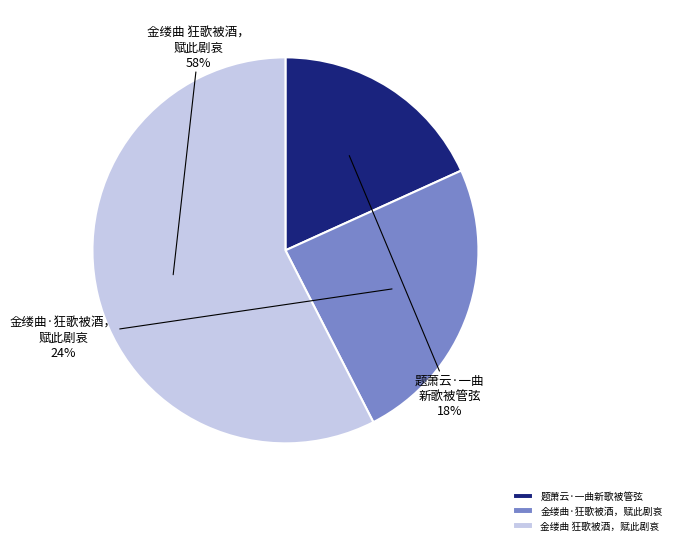

Do 金缕曲 狂歌被酒，赋此剧哀 and 金缕曲·狂歌被酒，赋此剧哀 together represent more than half of the pie?

Yes